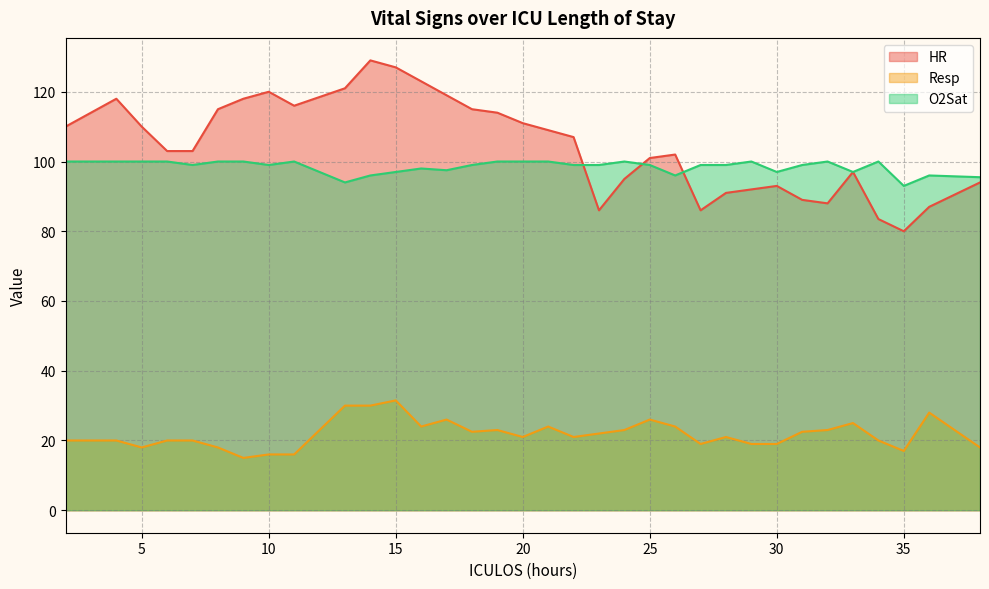

What is the difference between the O2Sat values at 31 and 13?

5.0